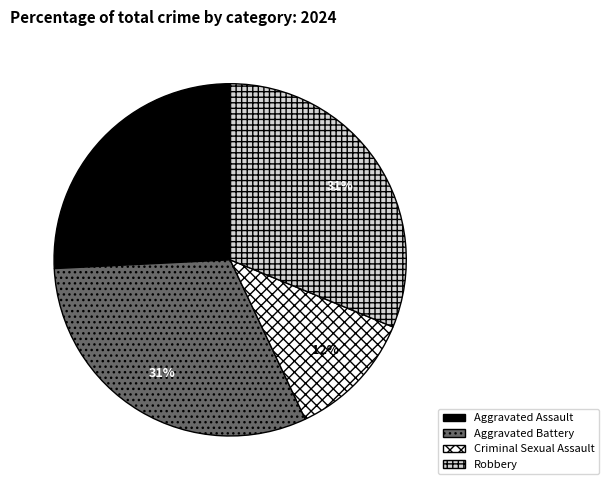

Approximately how many times larger is the value at Aggravated Assault compared to Criminal Sexual Assault?

2.2